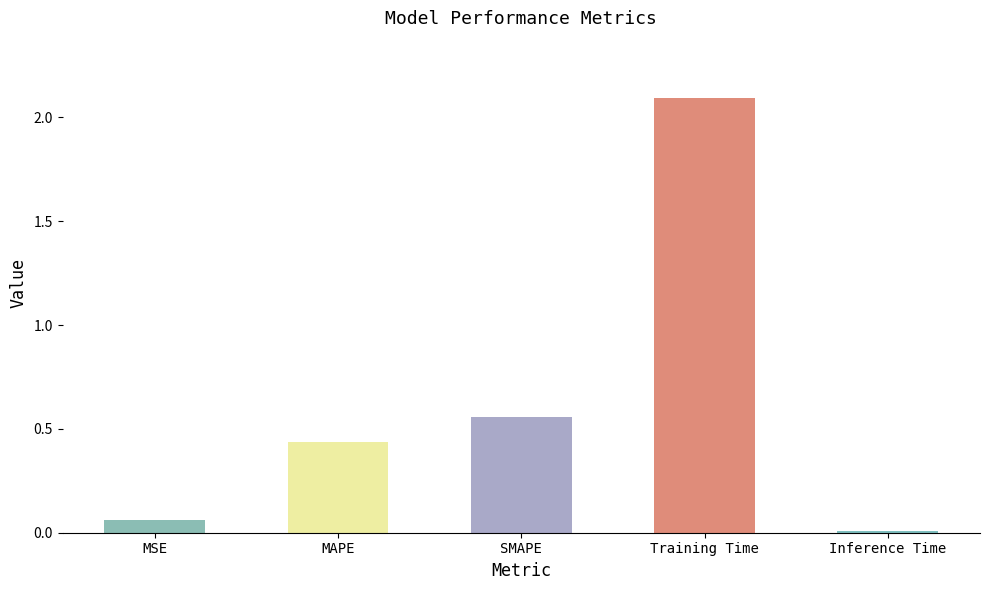

True or false: the data shows 0.9 at Training Time.

False